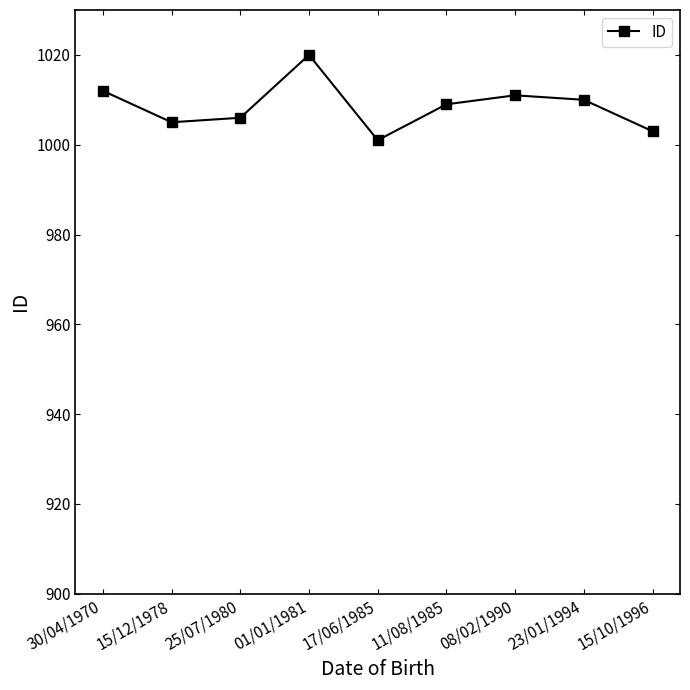

How many distinct data groups are displayed?

1